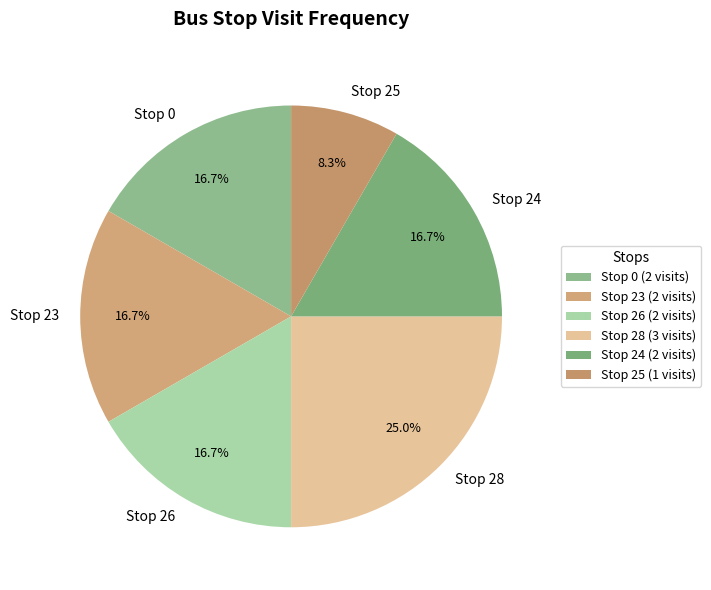

Does any single category account for the majority?

No